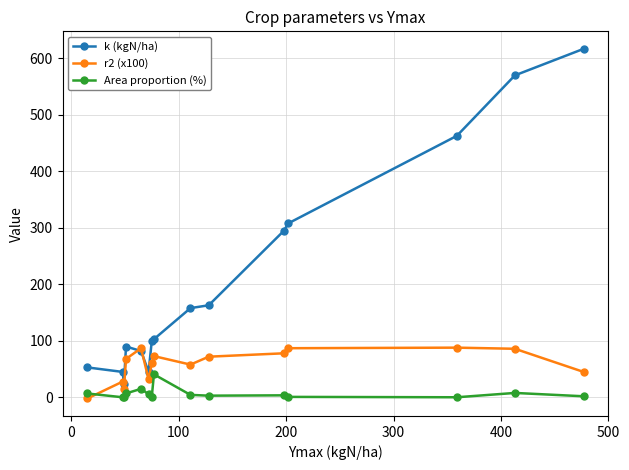

What is the average value of the r2 (x100) series?

58.3